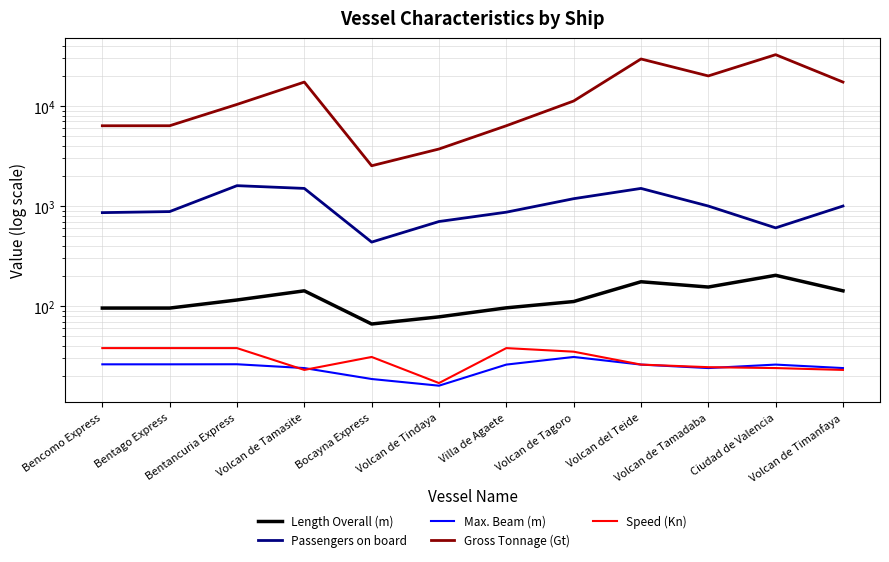

What is the value of the Passengers on board point at the 2nd from the left?

880.0